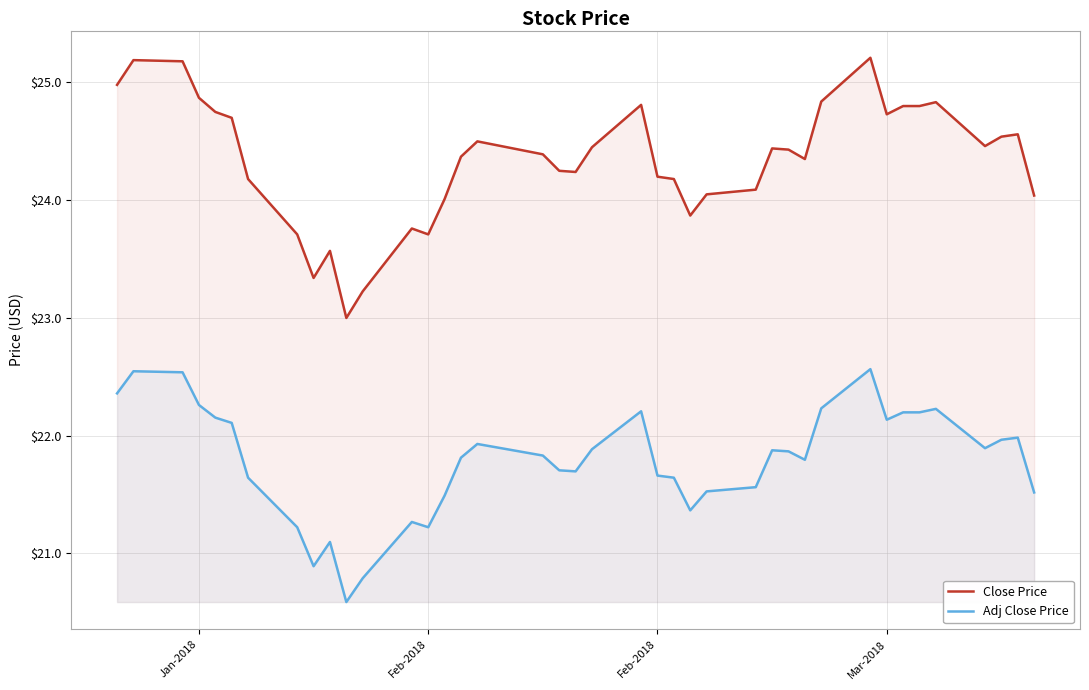

What is the maximum value shown in the chart?

25.2